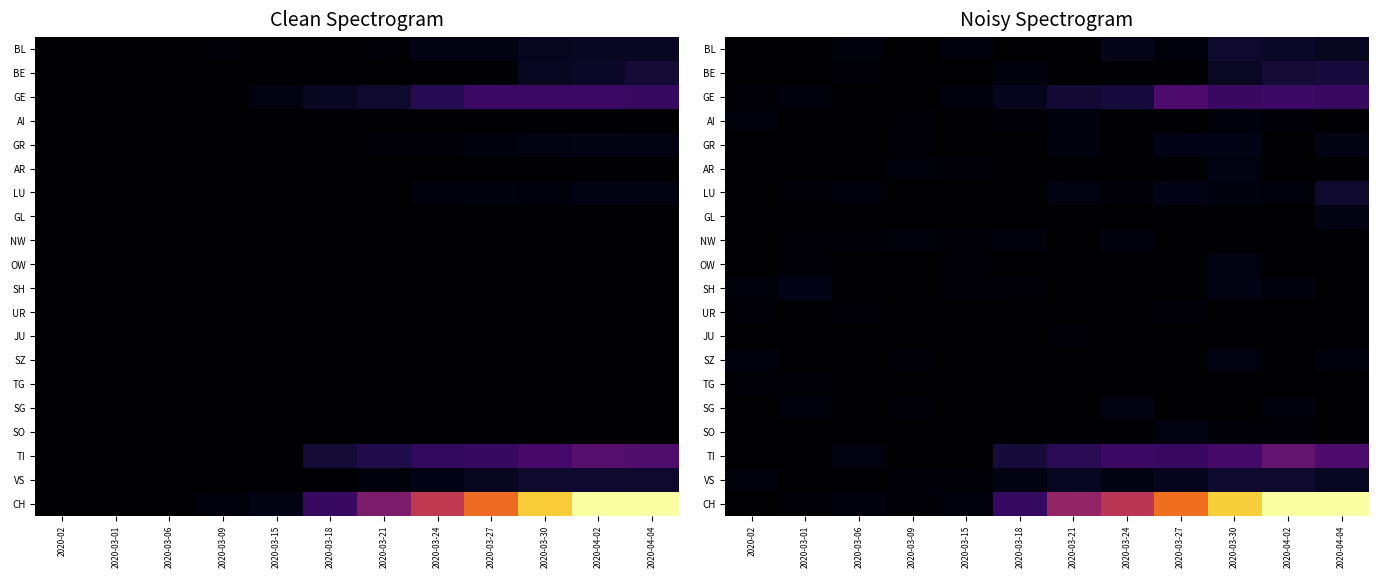

What is the spread (max minus min) of values at 2020-03-27?

195.6